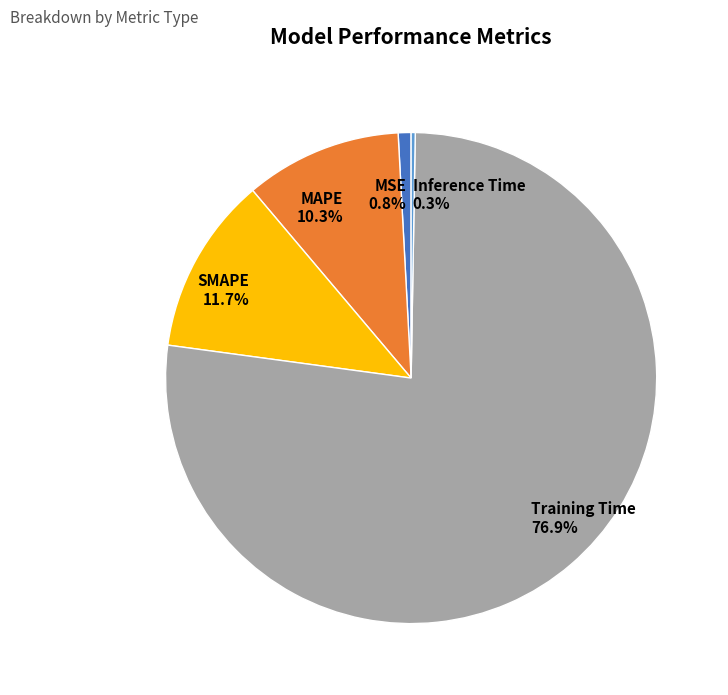

What percentage is NOT represented by SMAPE?

88.3%